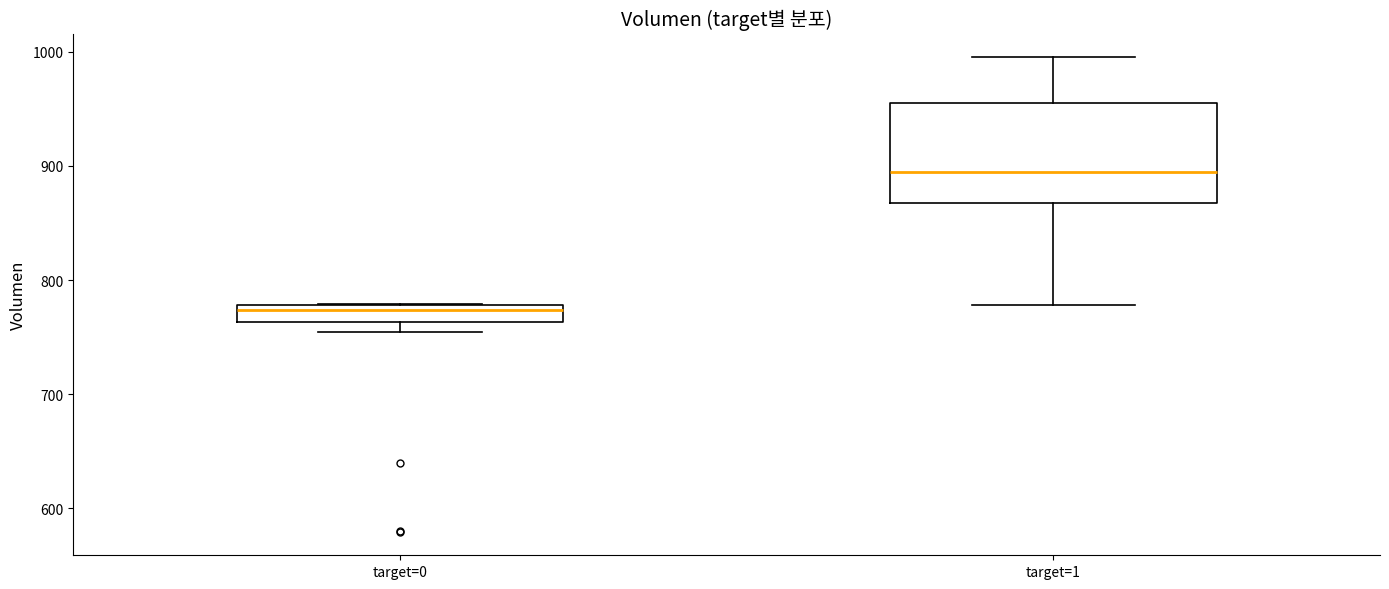

Where is the lower edge of the box for target=0 on the y-axis? The values are not printed on the chart, so give them approximately, as read against the axis.

760